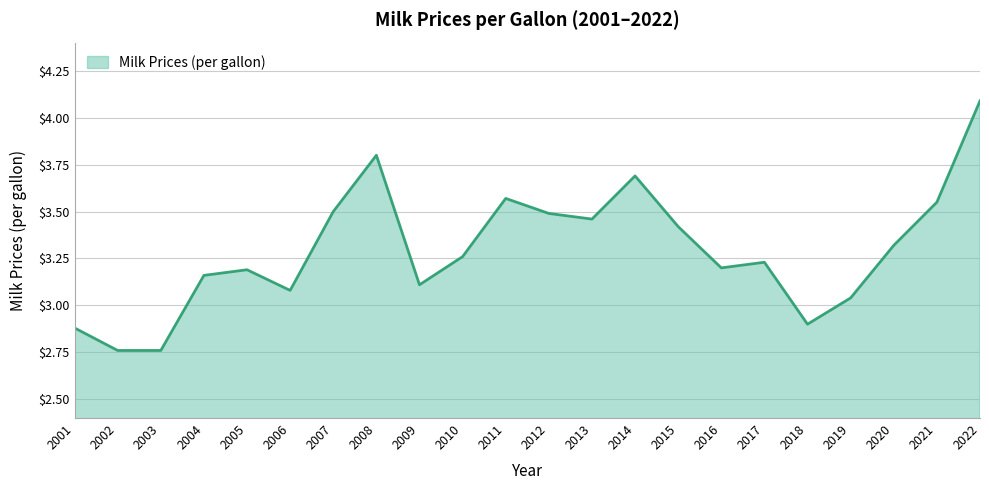

What is the maximum value shown in the chart?

4.1